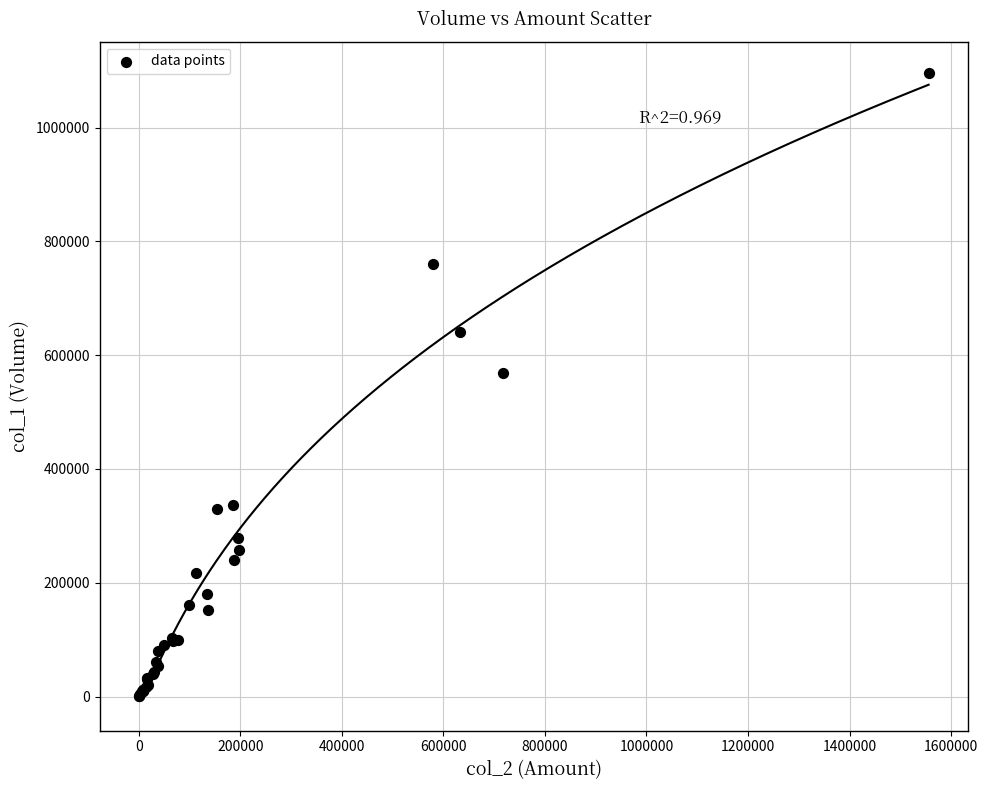

What Y value in the scatter plot is closest to 548500?

568000